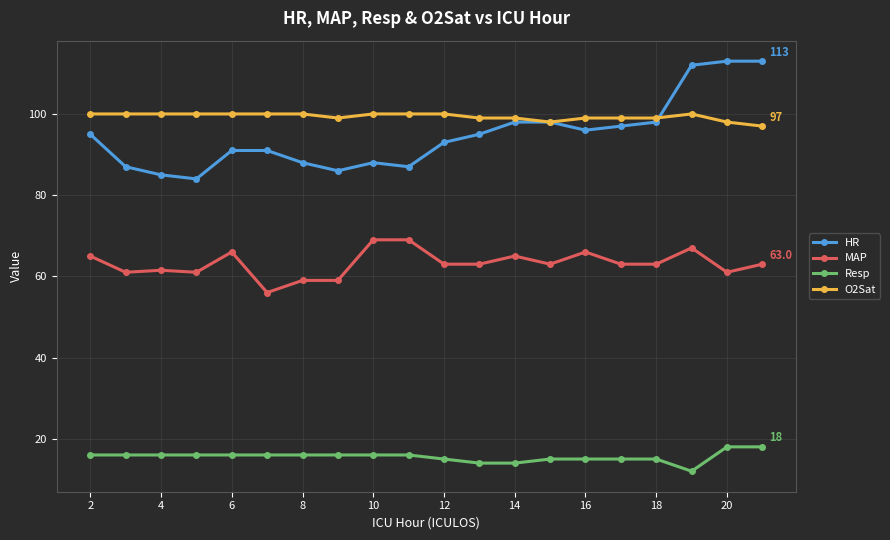

List the series in order of their peak value, lowest first.

Resp, MAP, O2Sat, HR